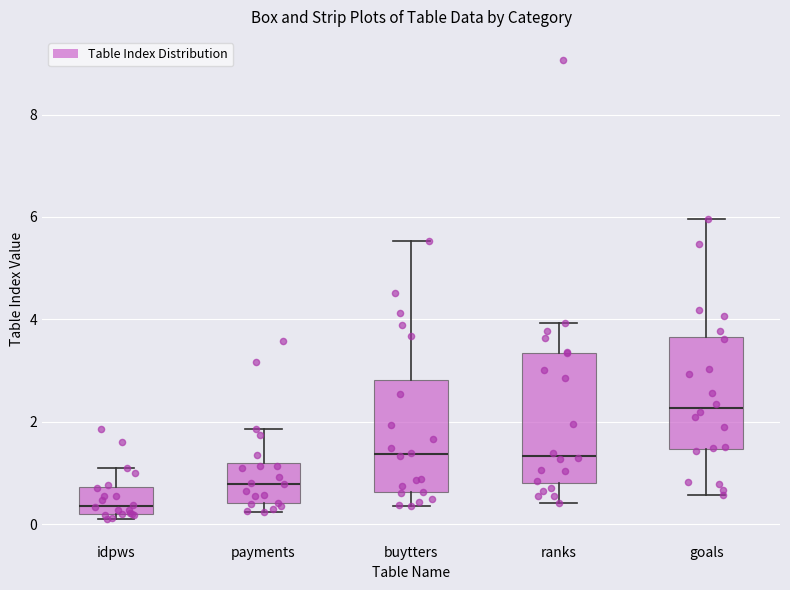

Which box is the tallest, from its lower edge to its upper edge?

ranks